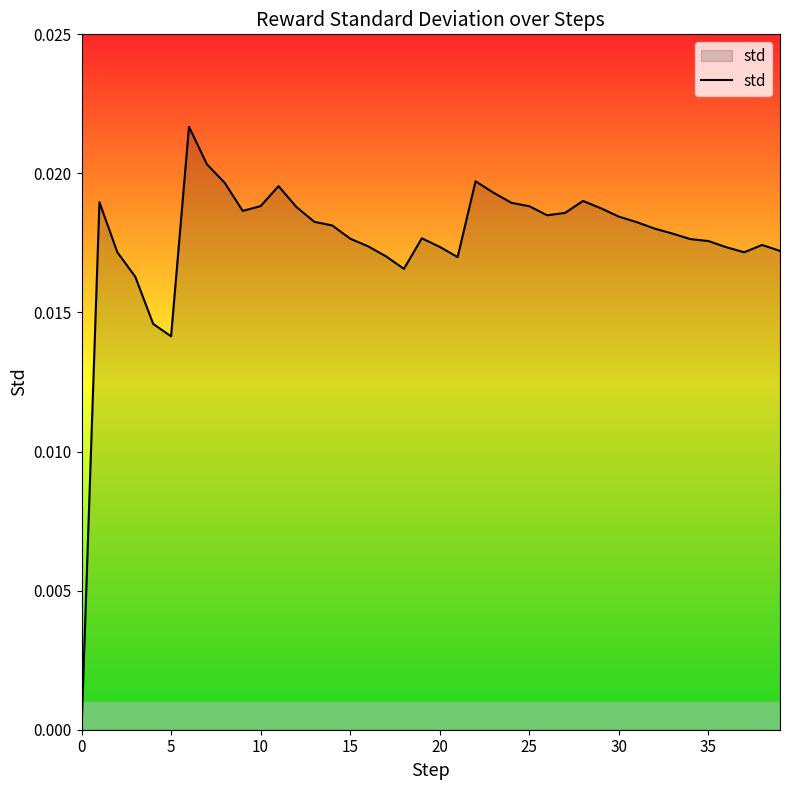

Does the chart have visible grid lines?

No